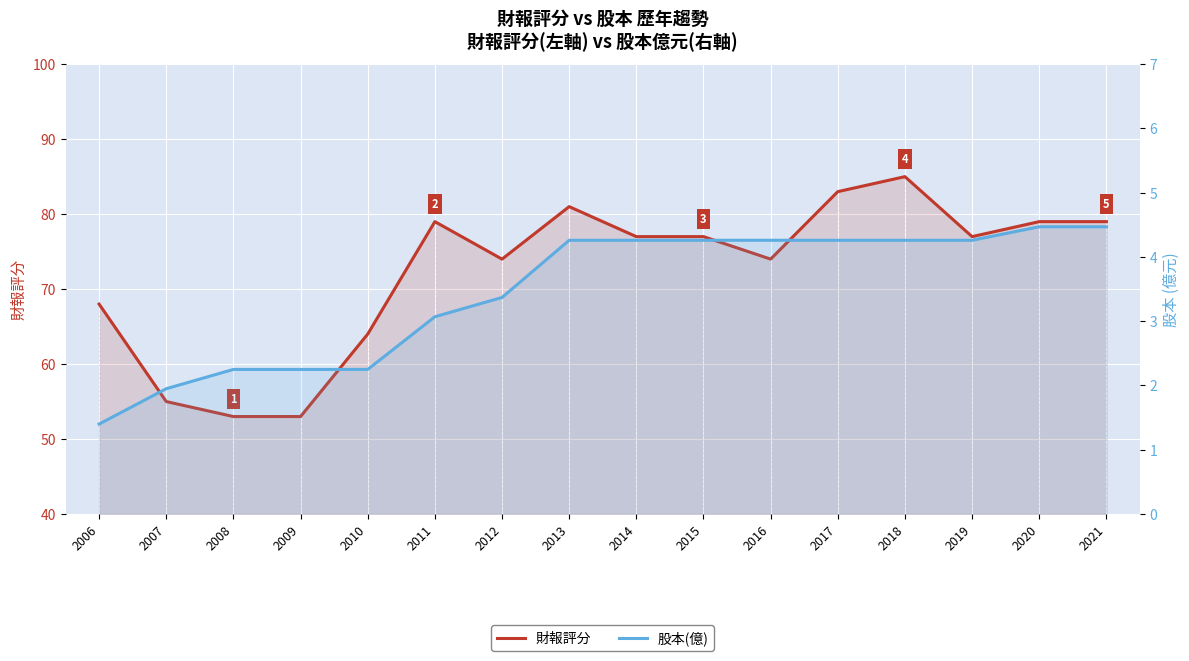

List the series in order of their peak value, highest first.

財報評分, 股本(億)